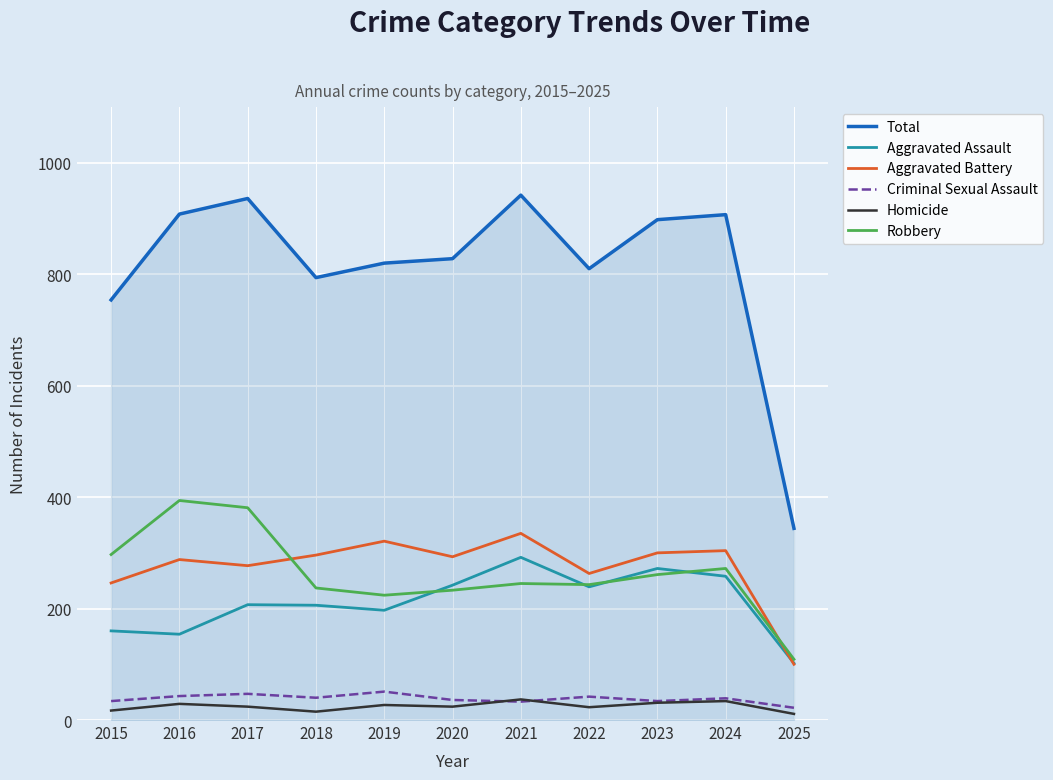

What is the difference between the maximum and minimum values in the Aggravated Assault series?

190